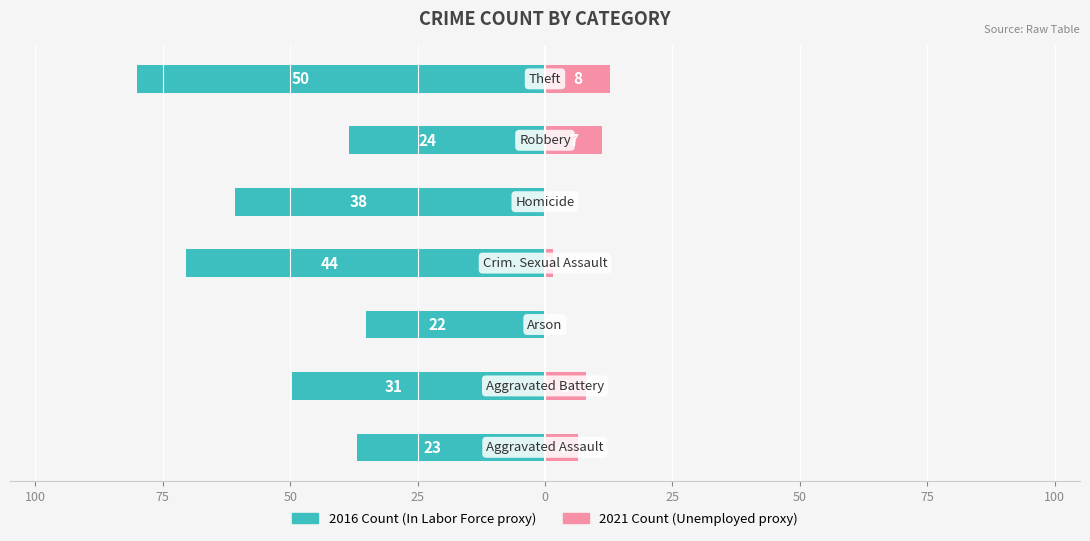

What value does the 2016 Count series have at 100?

-36.8